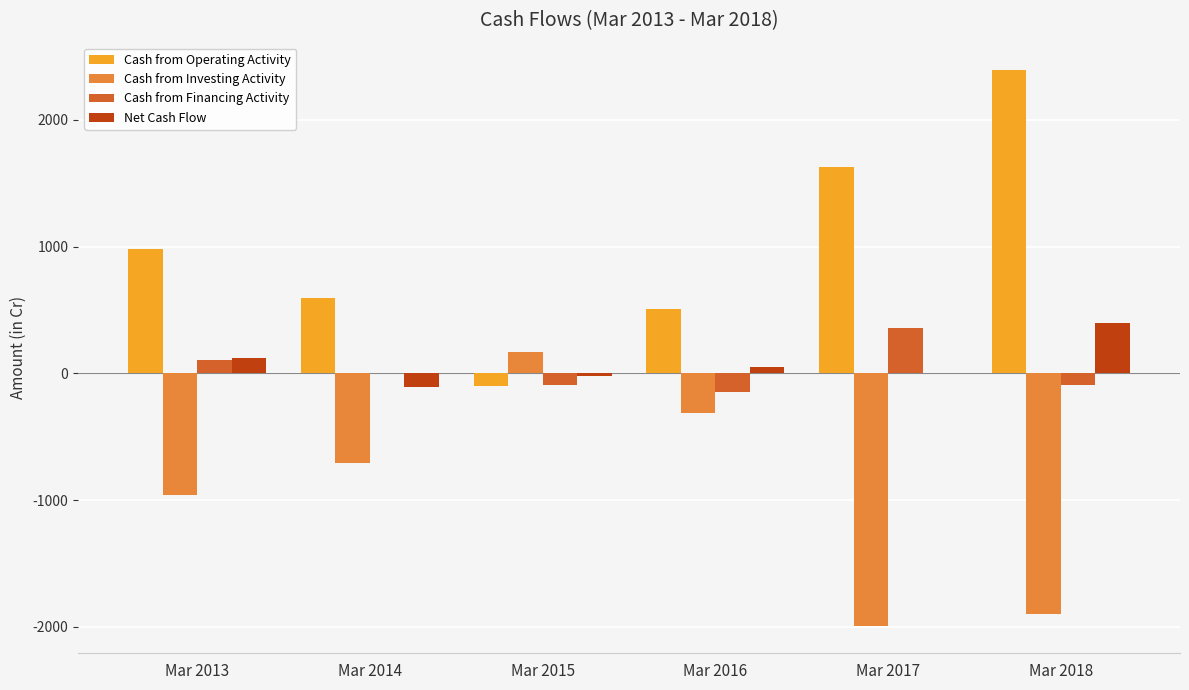

Are the bars grouped side by side (vs. stacked)?

Yes